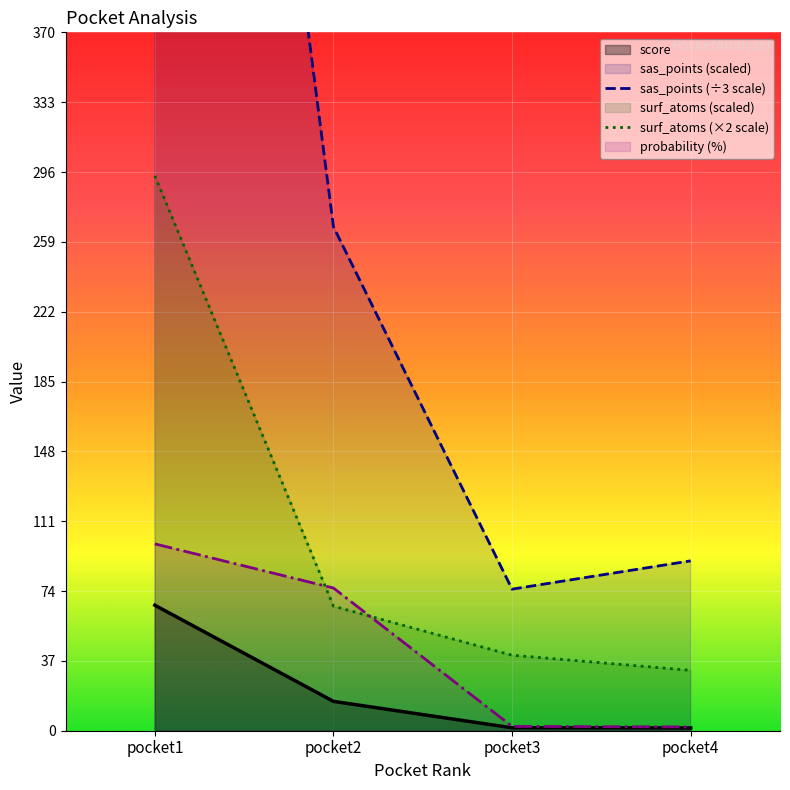

Rank the categories by score value from lowest to highest.

pocket4, pocket3, pocket2, pocket1